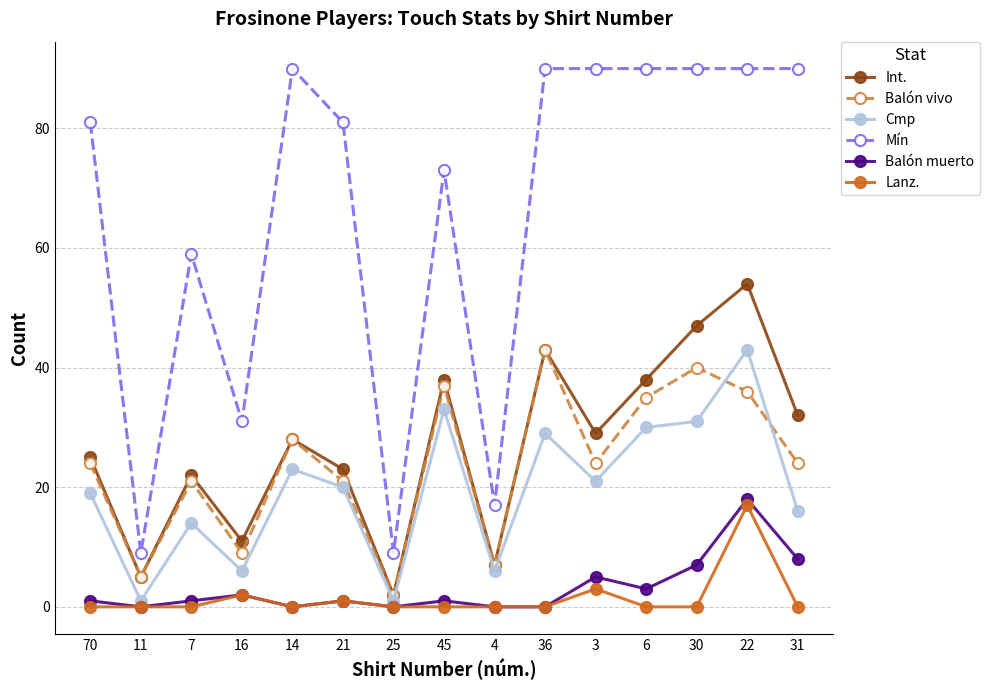

Which series has the largest range (max minus min)?

Mín